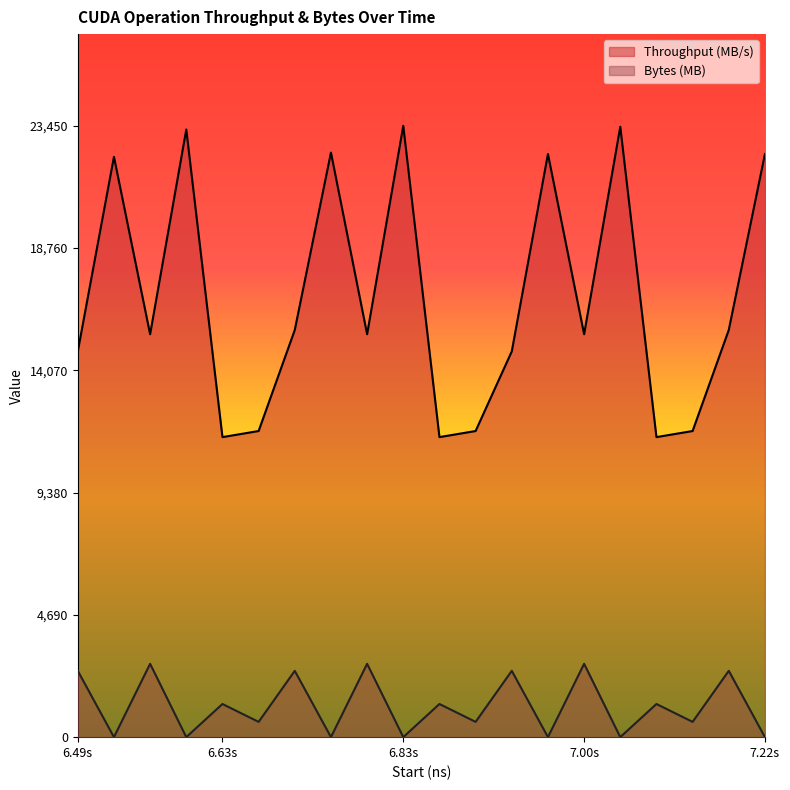

True or false: Bytes (MB) and Throughput (MB/s) intersect in this chart.

False